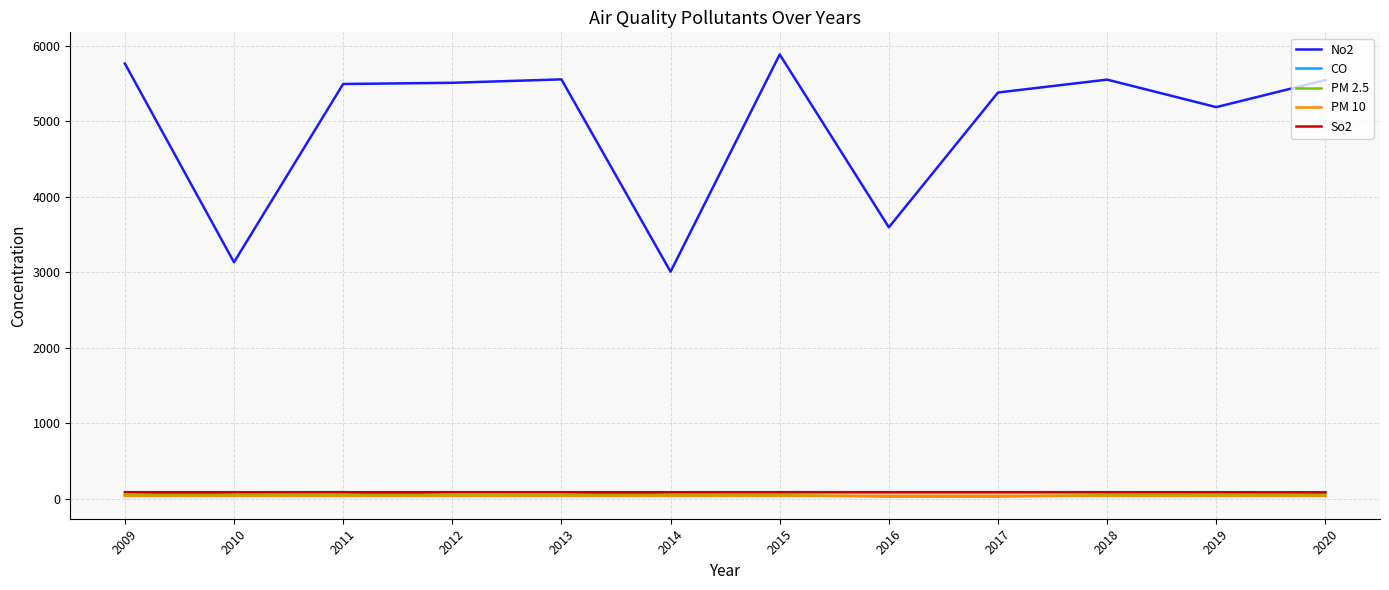

The CO series shows 89.5 at 2011. True or false?

True